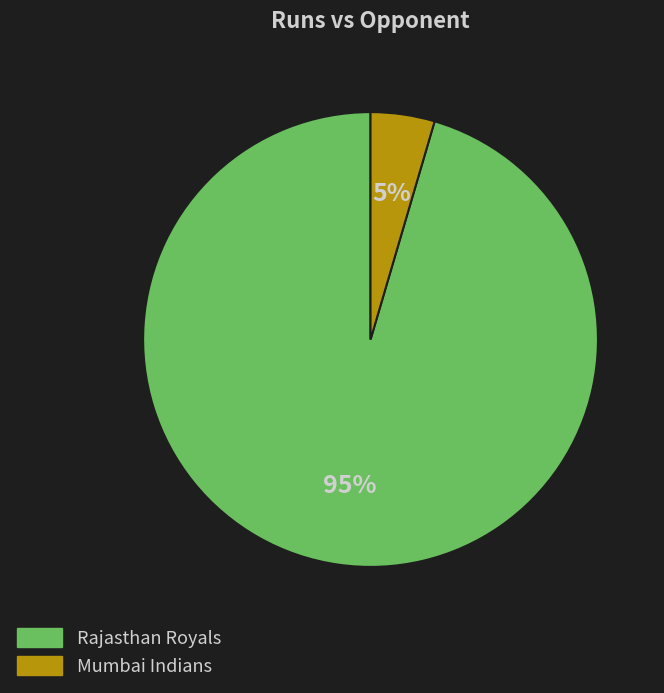

The Rajasthan Royals slice represents 95% of the pie. True or false?

True